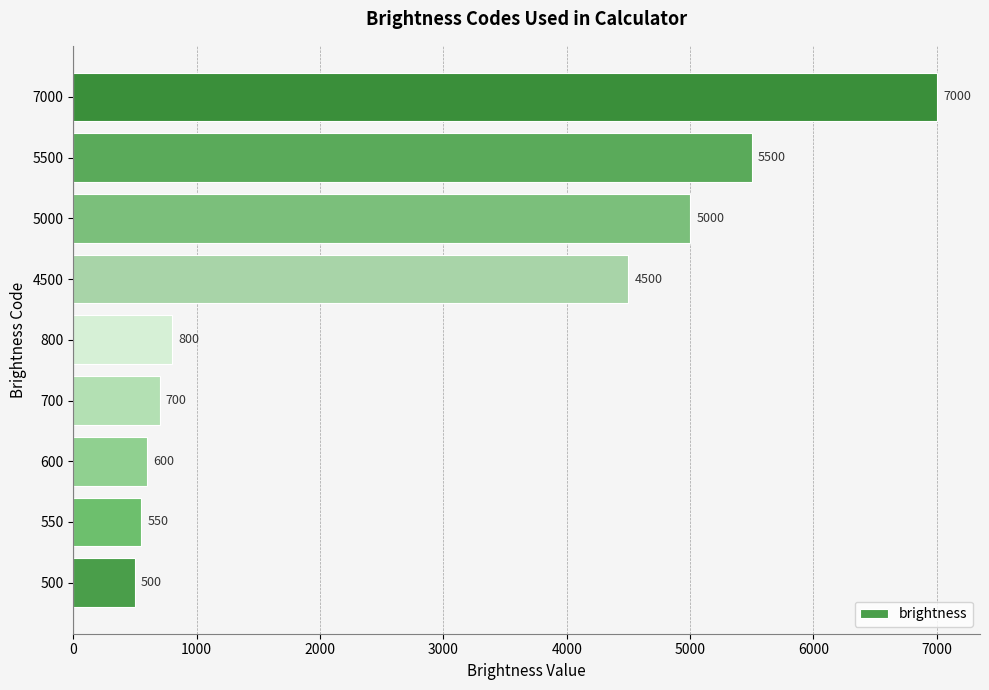

What is the smallest value displayed?

500